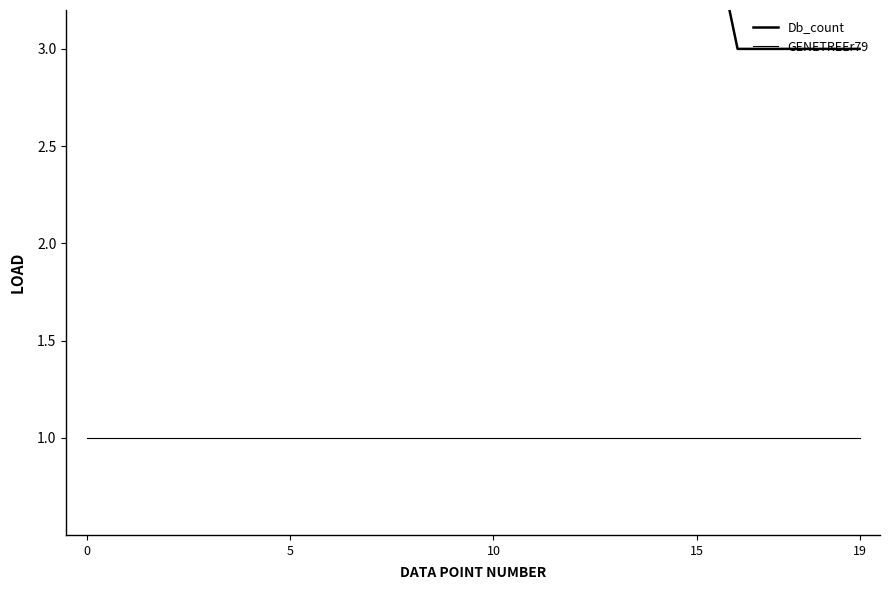

How many lines are shown in the chart?

2